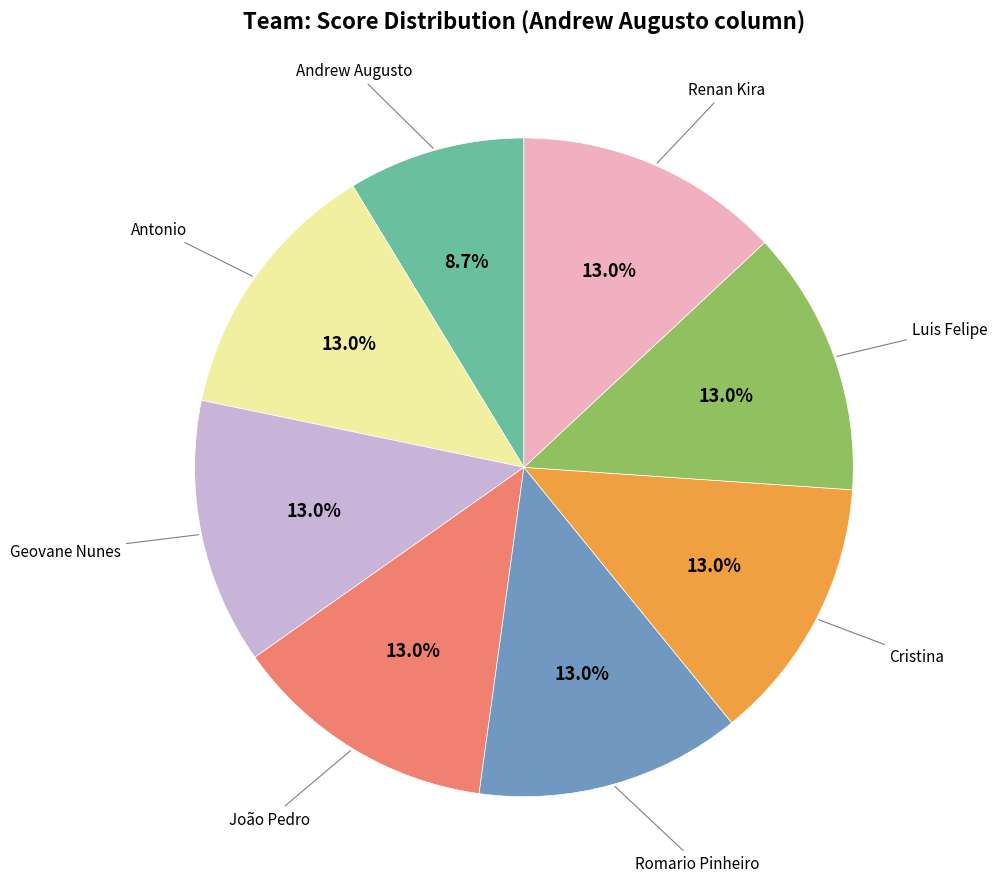

Is there any slice that represents more than half of the pie?

No